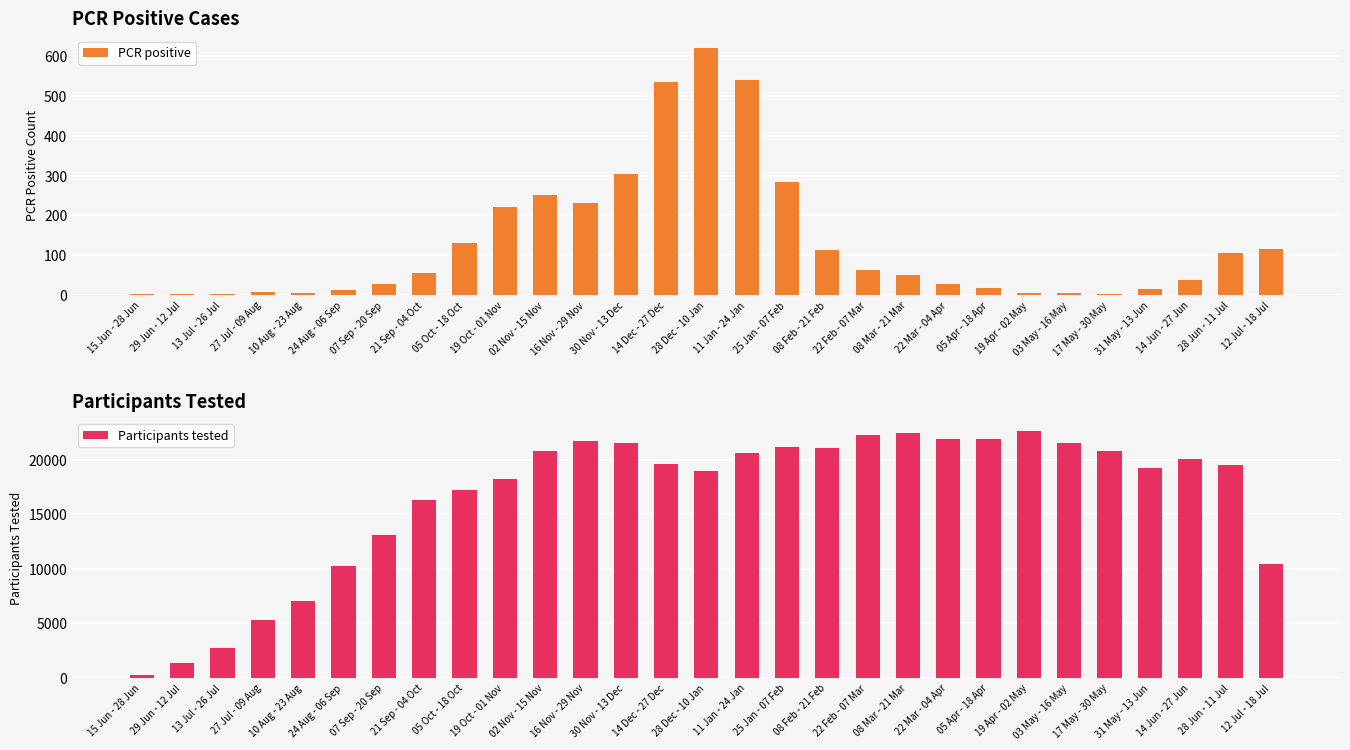

Is the value of PCR positive at 29 Jun - 12 Jul greater than the value of Participants tested at 05 Apr - 18 Apr?

No